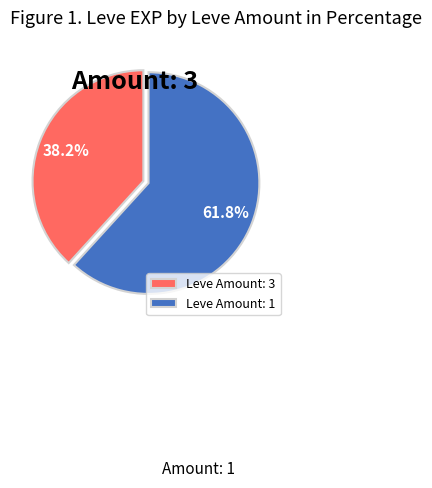

Does any single category account for the majority?

Yes